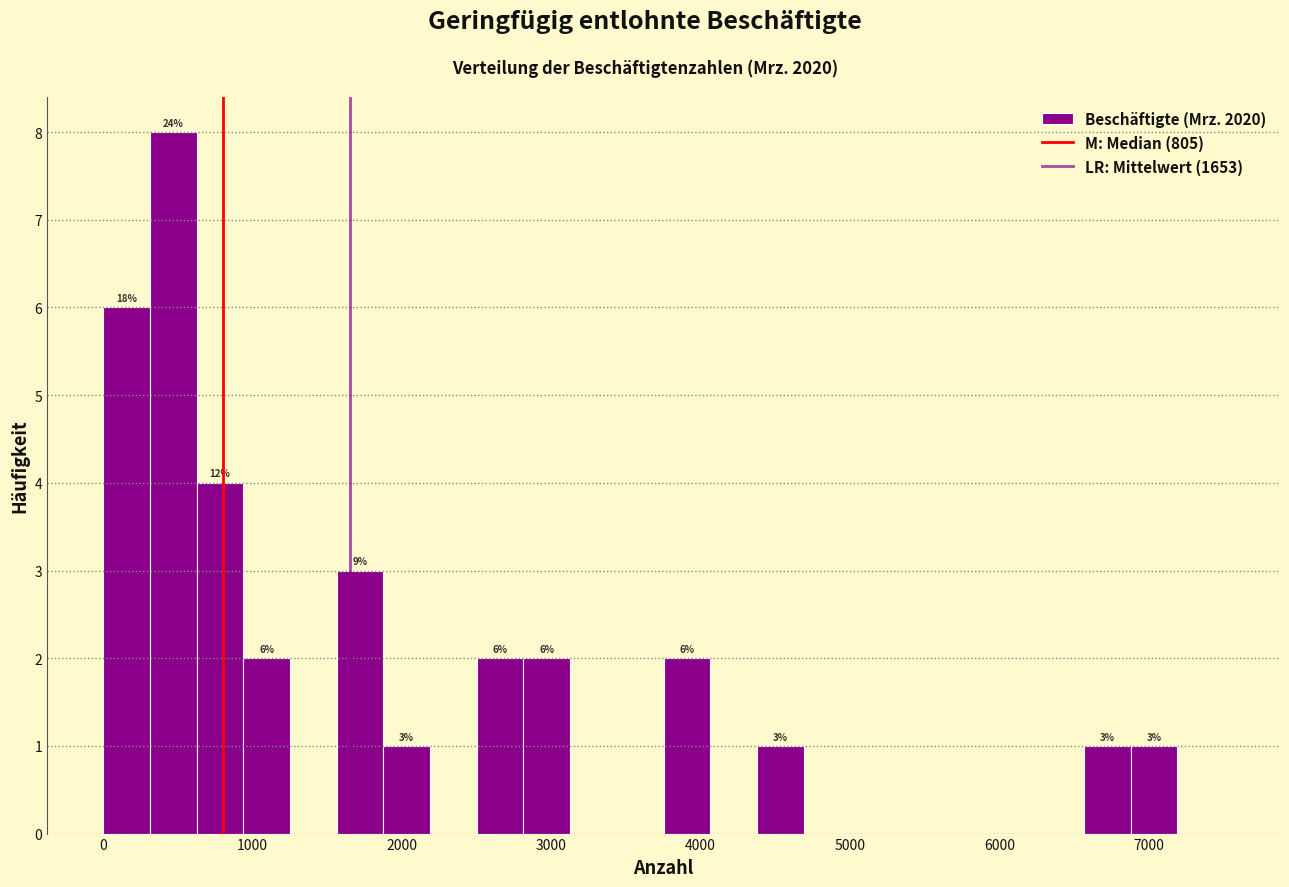

Read against the x-axis, roughly where is the centre of the tallest bar?

500